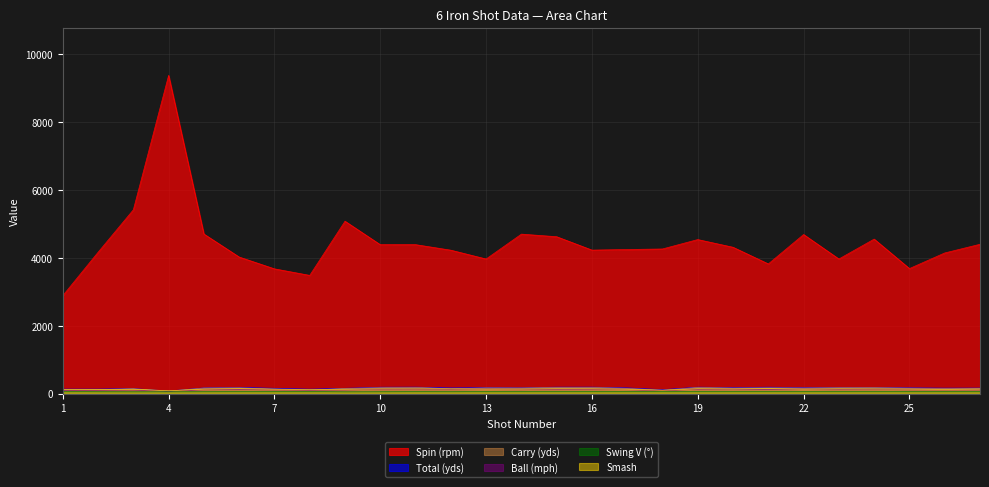

Reading left to right, list all the values displayed in this chart.

Spin (rpm): 2890.0	4169.0	5421.0	9384.0	4708.0	4029.0	3681.0	3488.0	5085.0	4393.0	4394.0	4231.0	3971.0	4704.0	4628.0	4234.0	4250.0	4267.0	4544.0	4317.0	3826.0	4693.0	3971.0	4558.0	3689.0	4149.0	4405.0
Total (yds): 135.2	136.3	151.1	77.5	172.0	187.5	159.2	134.2	158.9	190.8	193.2	170.9	180.0	173.4	192.7	193.3	172.1	118.5	192.8	179.5	191.7	178.6	185.5	184.9	173.7	164.7	167.1
Carry (yds): 111.2	119.1	146.4	72.1	166.9	172.4	135.0	103.0	153.1	175.8	186.7	143.2	170.7	167.2	185.0	183.4	157.1	98.9	185.0	164.1	170.5	166.5	175.9	178.3	162.7	156.0	159.8
Ball (mph): 98.9	99.5	107.1	70.9	115.4	123.6	112.9	104.0	111.1	126.7	125.8	123.6	119.0	117.1	128.1	127.9	116.8	92.6	127.9	121.2	129.1	120.2	122.1	122.7	116.2	112.0	113.5
Swing V (°): 63.6	58.7	56.4	57.5	58.9	60.6	63.2	63.4	55.9	58.0	60.9	58.9	62.0	61.7	60.8	62.1	61.5	63.1	61.8	64.1	62.8	60.6	61.9	60.6	61.7	62.8	60.3
Smash: 127.0	121.0	133.0	87.0	136.0	148.0	134.0	124.0	133.0	140.0	139.0	141.0	132.0	136.0	144.0	142.0	131.0	103.0	144.0	138.0	150.0	132.0	142.0	139.0	136.0	126.0	138.0